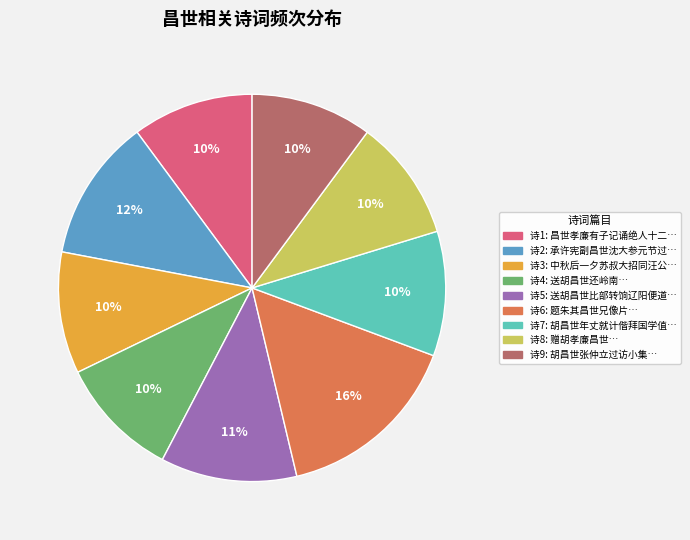

Does any single category account for the majority?

No